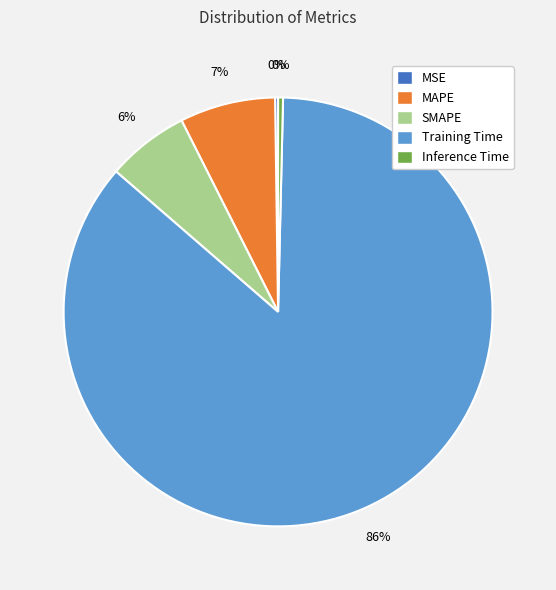

True or false: MAPE accounts for 7% of the total.

True